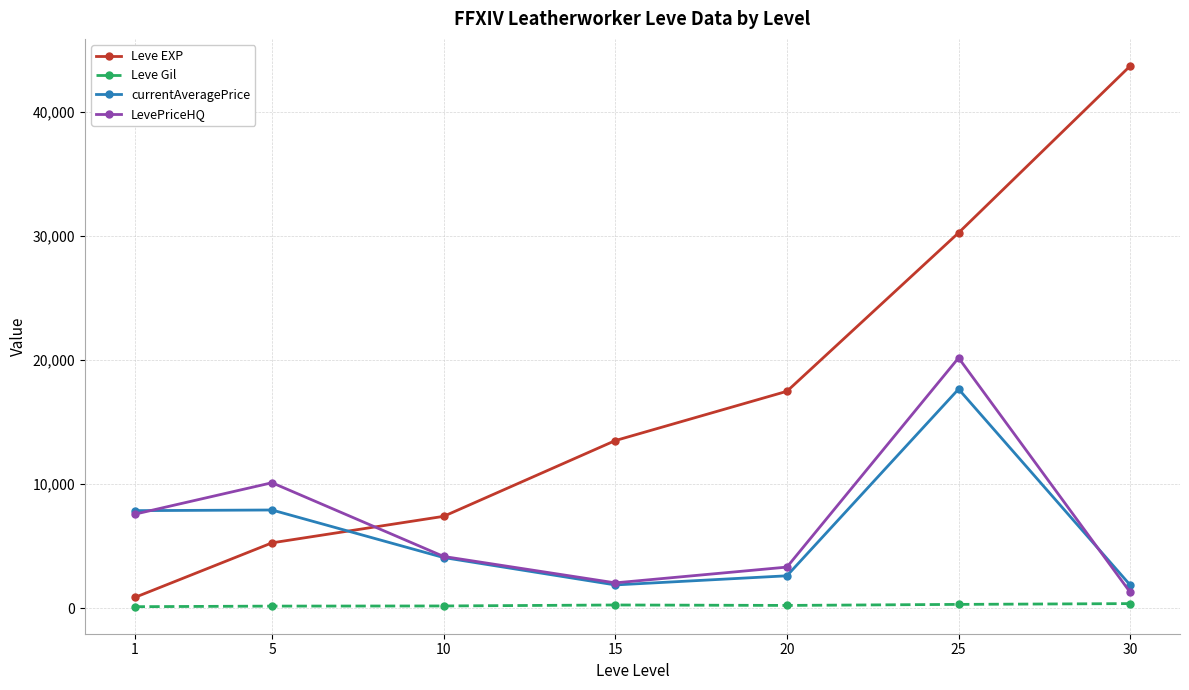

Which series has the widest spread of values?

Leve EXP